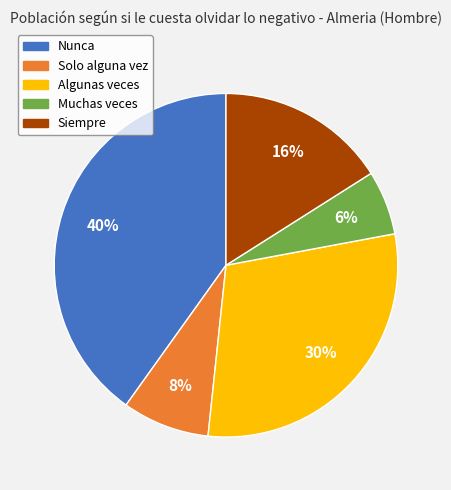

Combined, do Muchas veces and Nunca account for over 50%?

No